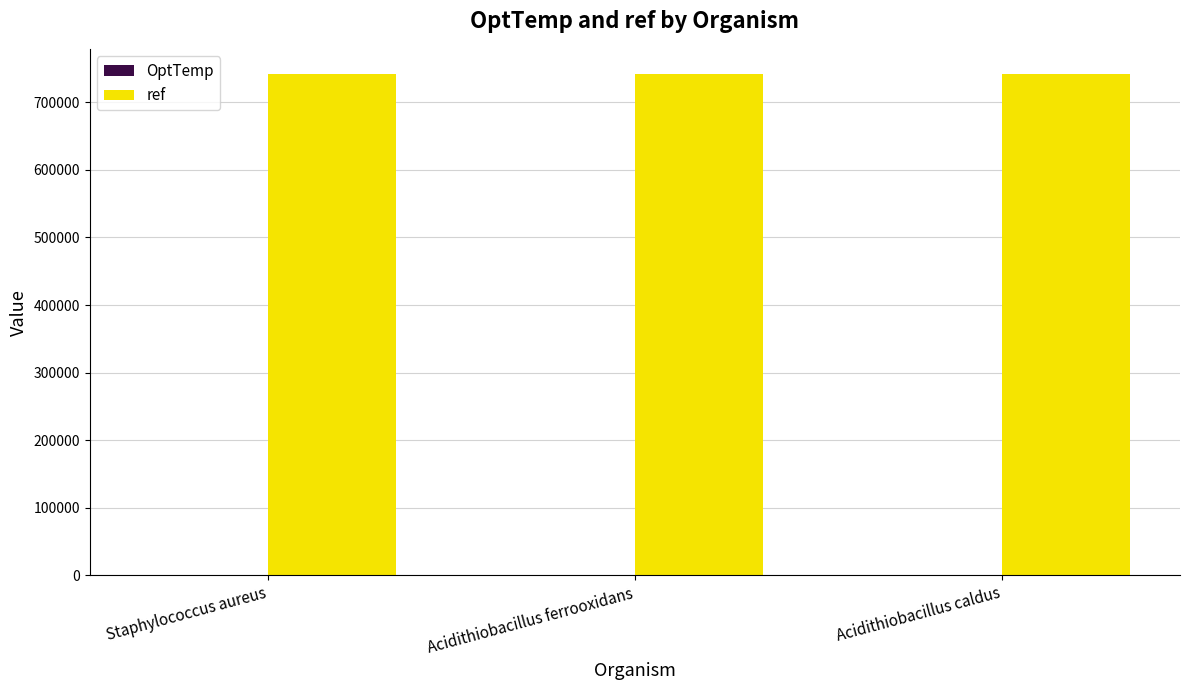

What is the sum of all ref values?

2225399